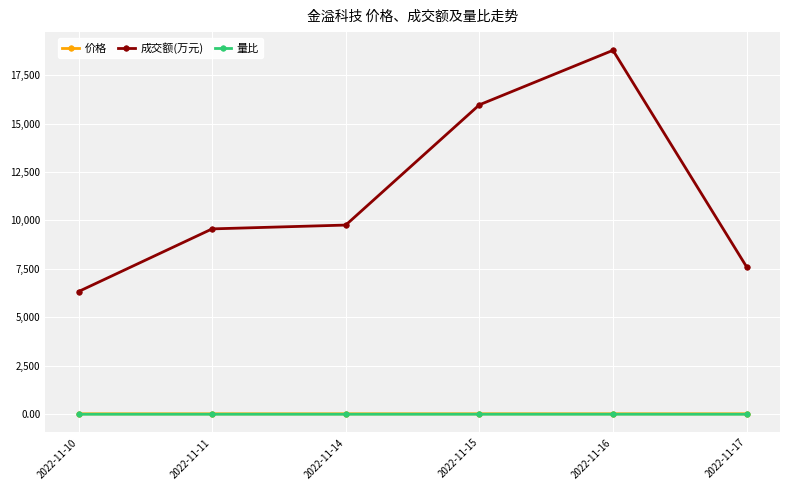

At which category is the sum across all series the highest?

2022-11-16